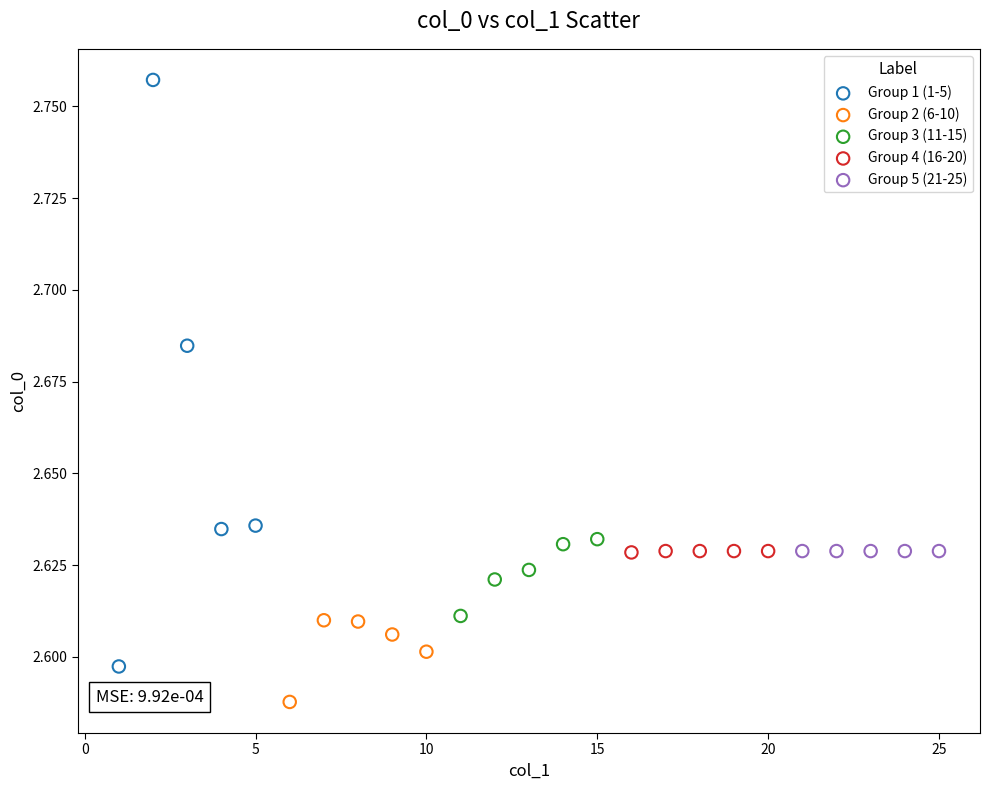

Which series contains the highest Y value?

Group 1 (1-5)